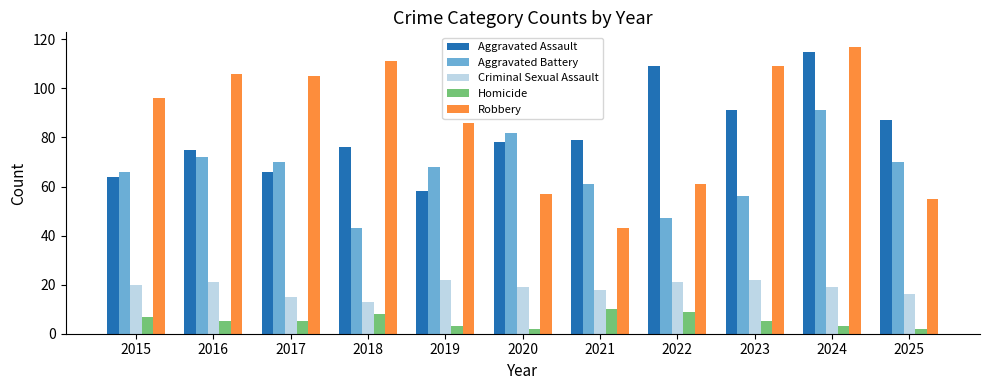

Is it true that Criminal Sexual Assault equals 15 at 2019?

False